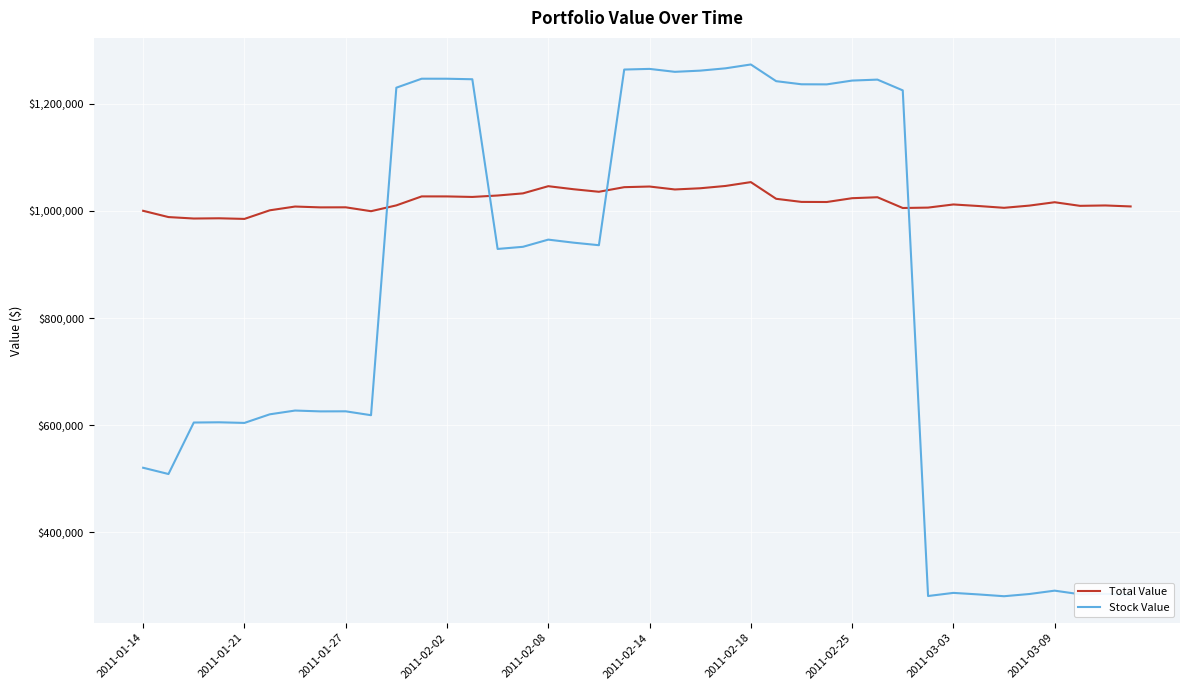

Which series has the largest total across all categories?

Total Value